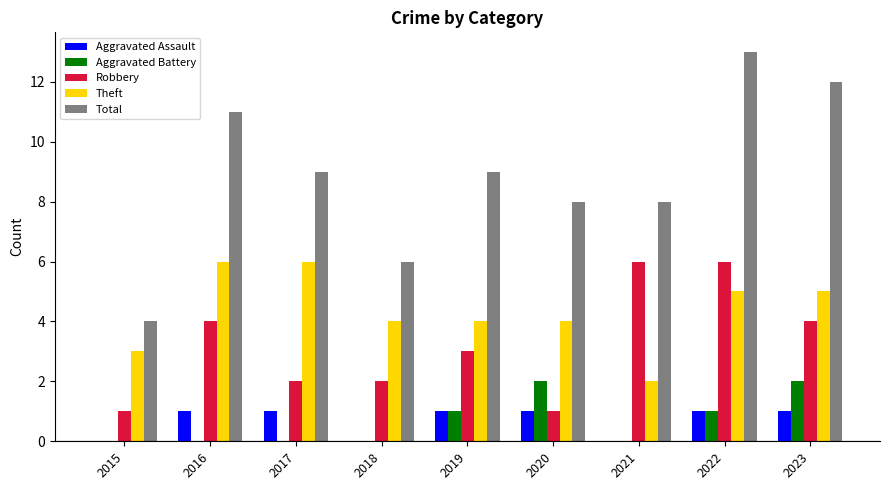

Reading left to right, extract all data points from this chart.

Aggravated Assault: 0	1	1	0	1	1	0	1	1
Aggravated Battery: 0	0	0	0	1	2	0	1	2
Robbery: 1	4	2	2	3	1	6	6	4
Theft: 3	6	6	4	4	4	2	5	5
Total: 4	11	9	6	9	8	8	13	12